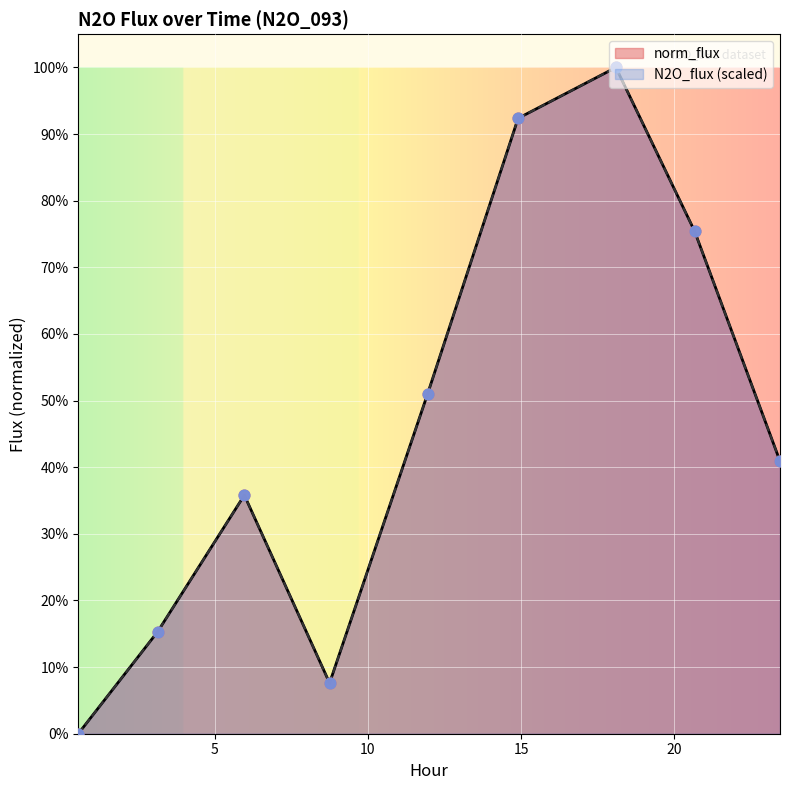

At how many categories does at least one series exceed 0?

8